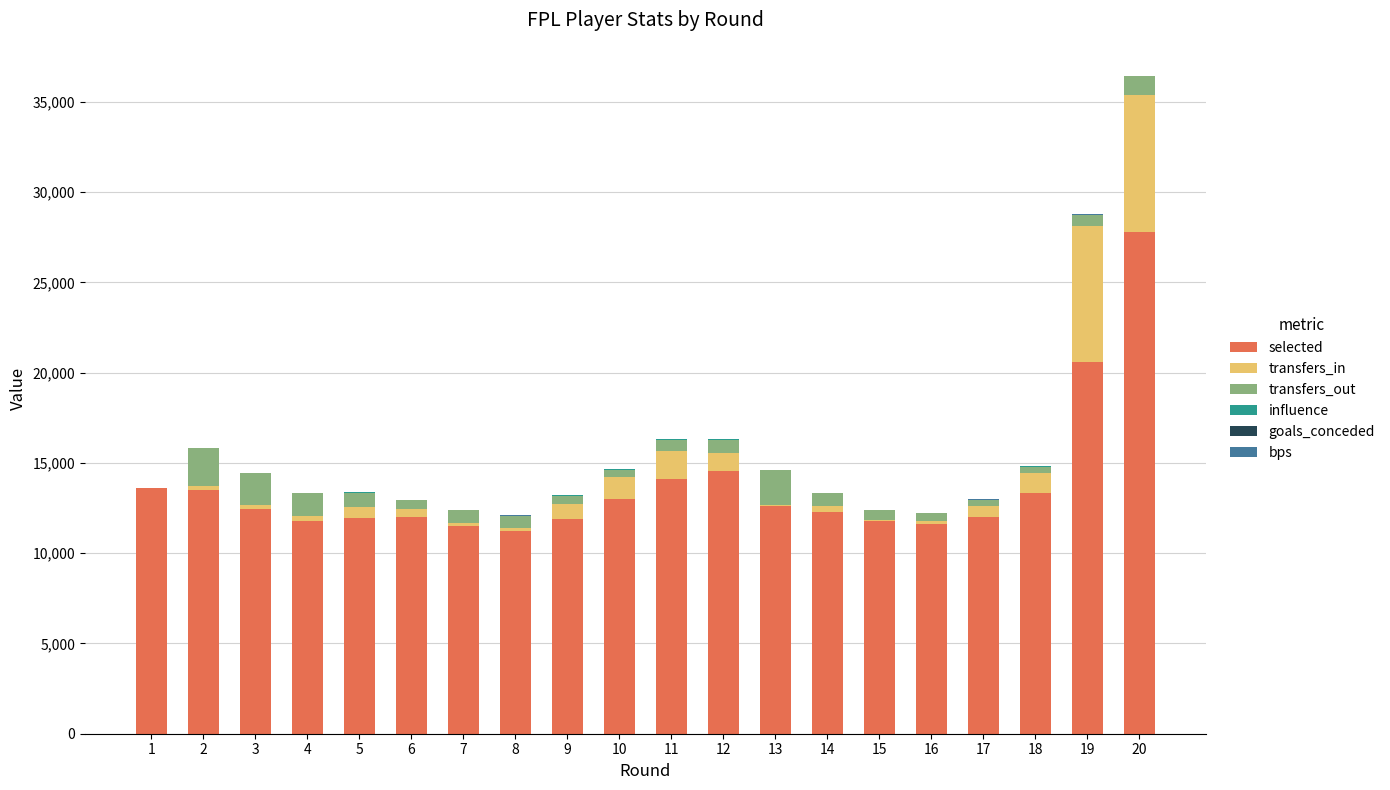

The value of selected at 11 is 14119.0. True or false?

True